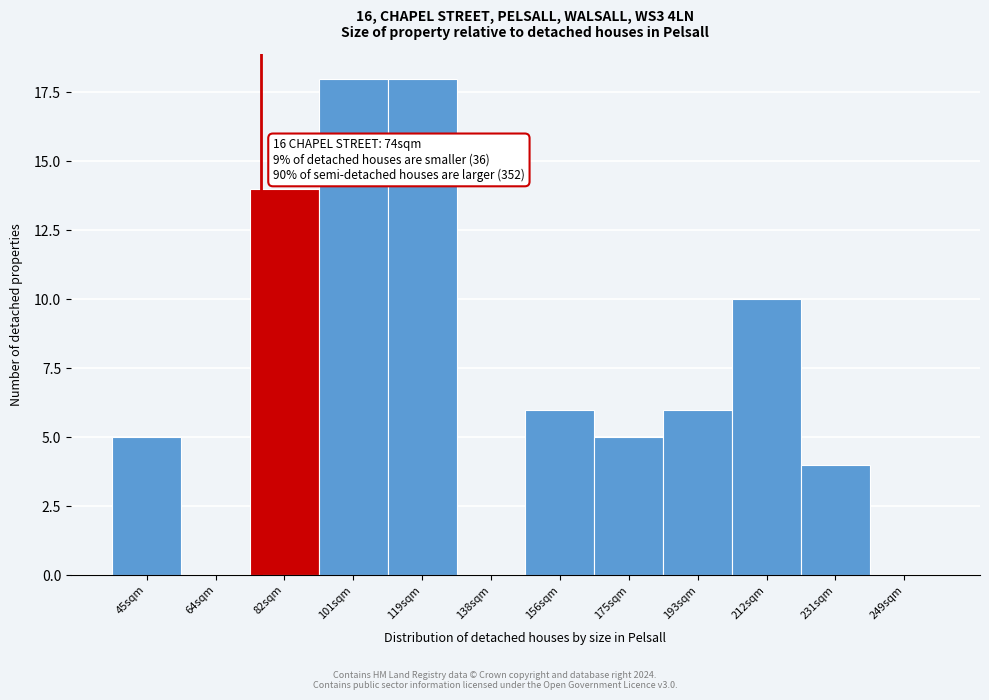

Reading left to right, list all the values displayed in this chart.

45sqm=5	64sqm=0	82sqm=14	101sqm=18	119sqm=18	138sqm=0	156sqm=6	175sqm=5	193sqm=6	212sqm=10	231sqm=4	249sqm=0